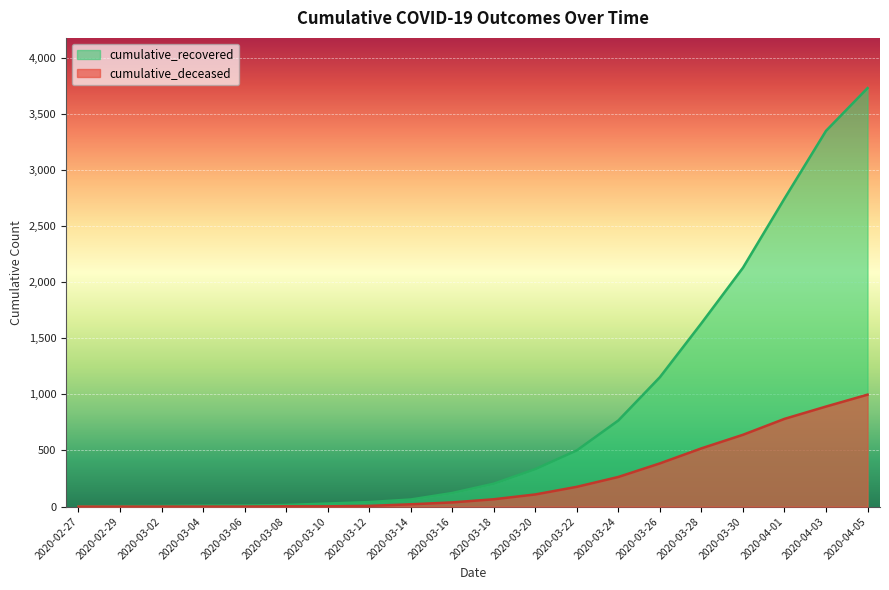

What is the value of the cumulative_recovered point at the 13th from the left?

501